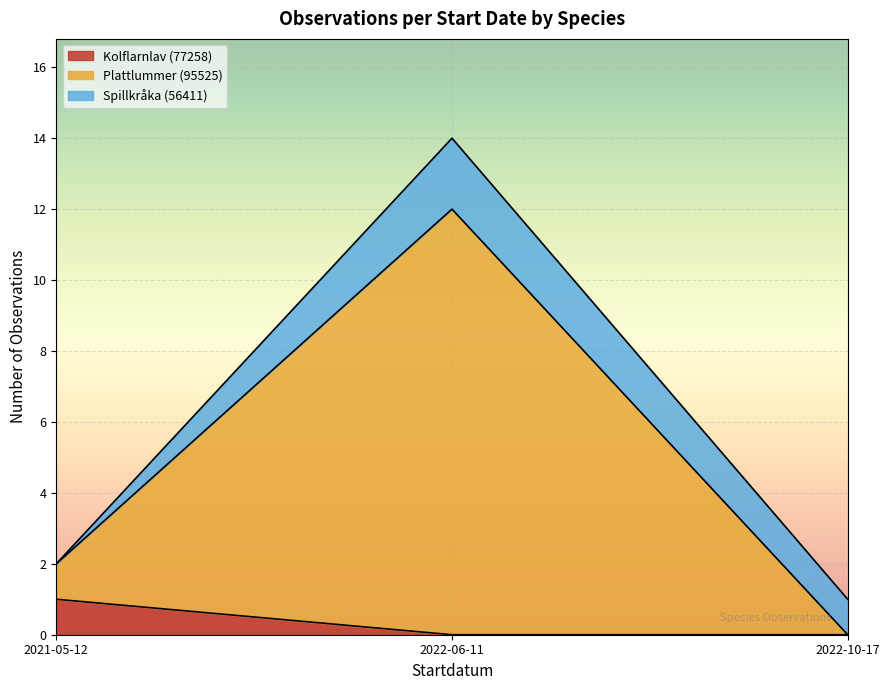

Reading right to left, what are the values for Kolflarnlav (77258)?

2022-10-17=0	2022-06-11=0	2021-05-12=1